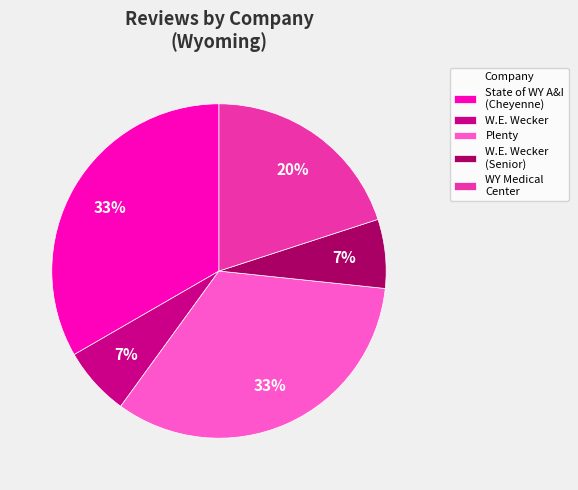

How many slices are in this pie chart?

5